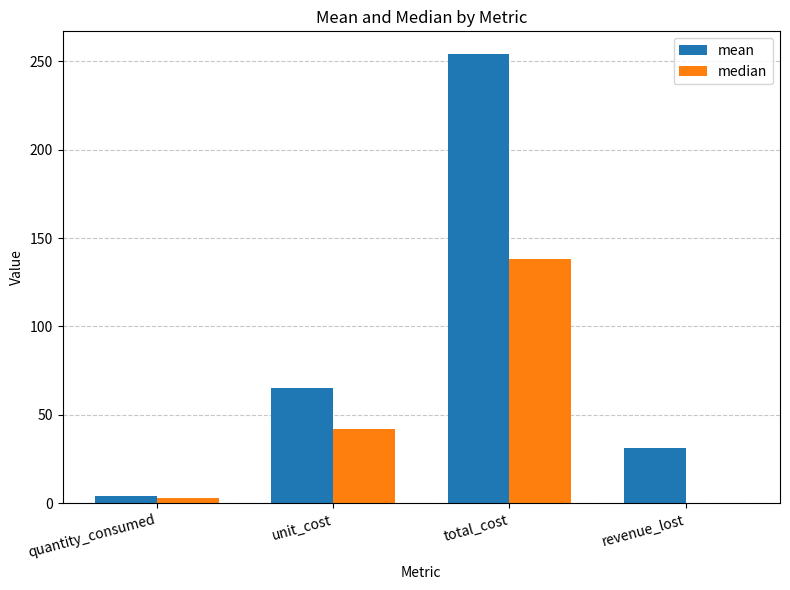

Between total_cost and revenue_lost, which series saw the biggest shift?

mean